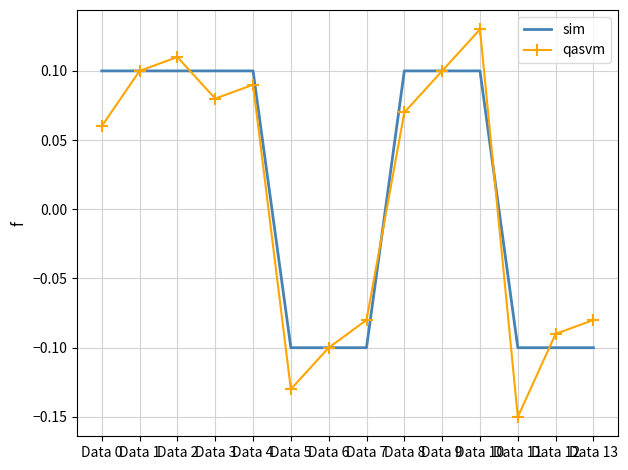

Which category has the highest value across all series?

Data 10